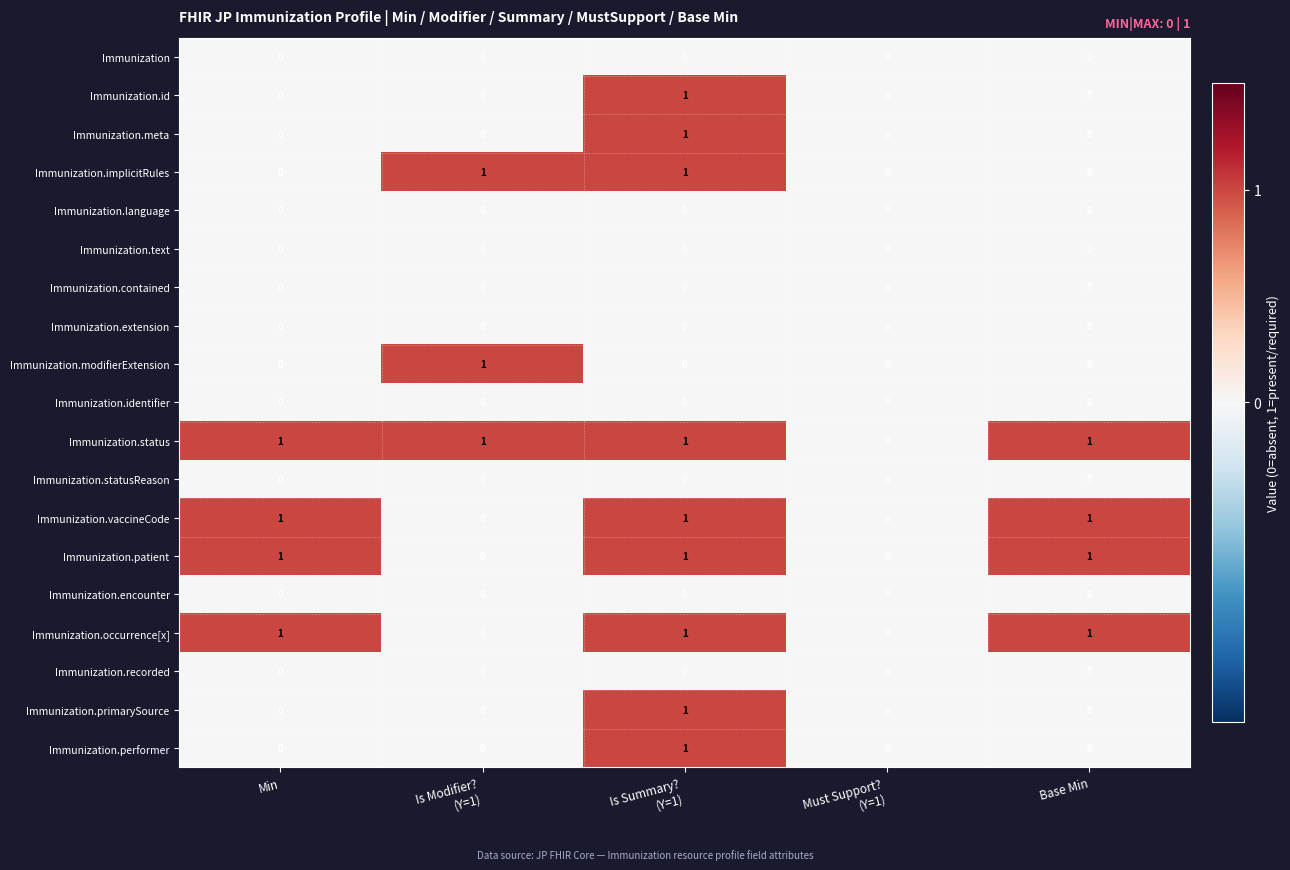

True or false: Immunization.statusReason has a value of 0 at Base Min.

True